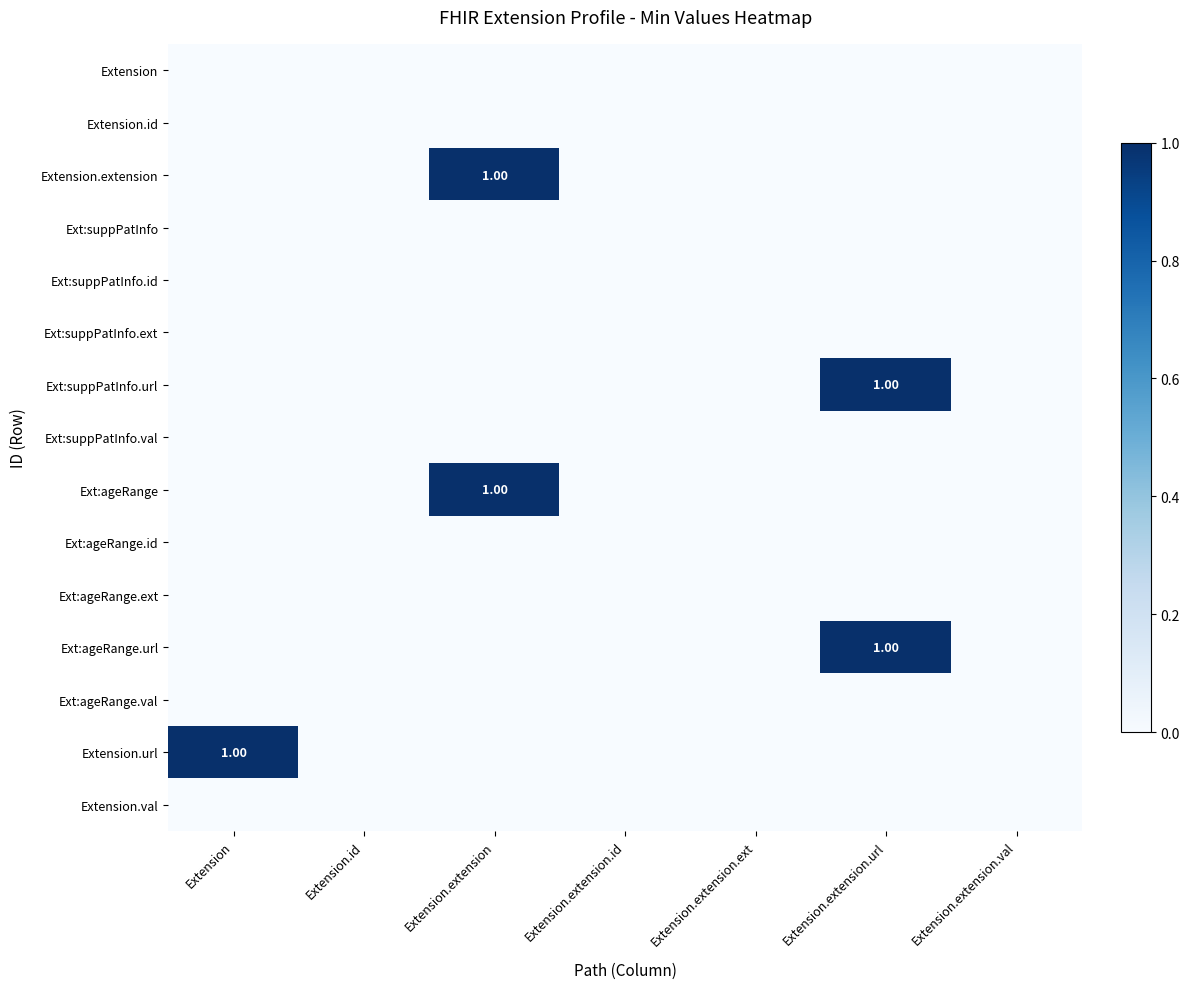

How many data points does each series have?

7